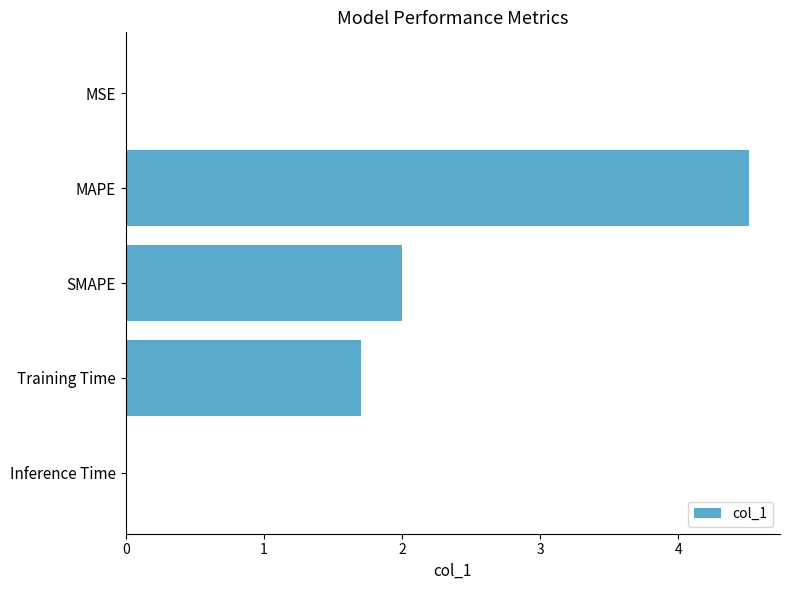

The value at SMAPE is 0.5. True or false?

False